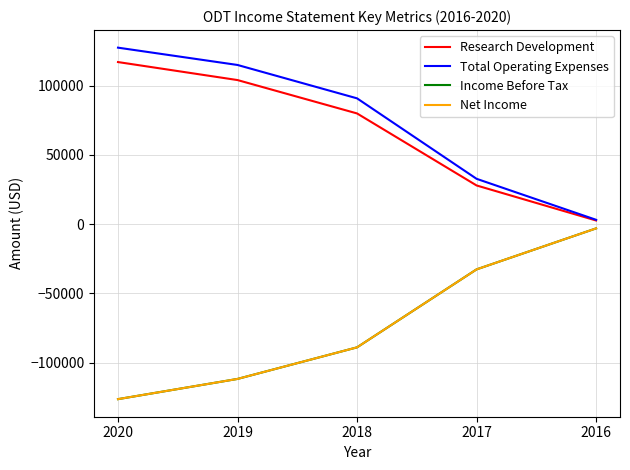

Does the chart have visible grid lines?

Yes